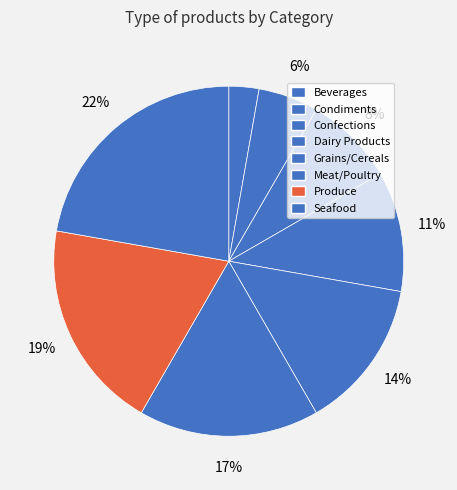

How many slices are in this pie chart?

8